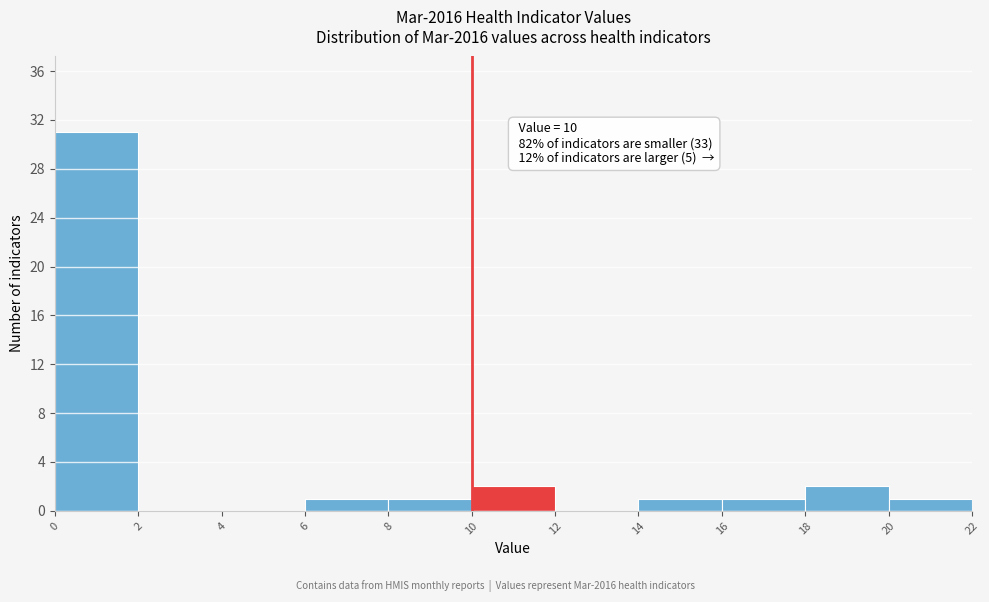

Which range on the x-axis has the tallest bar?

0 to 2